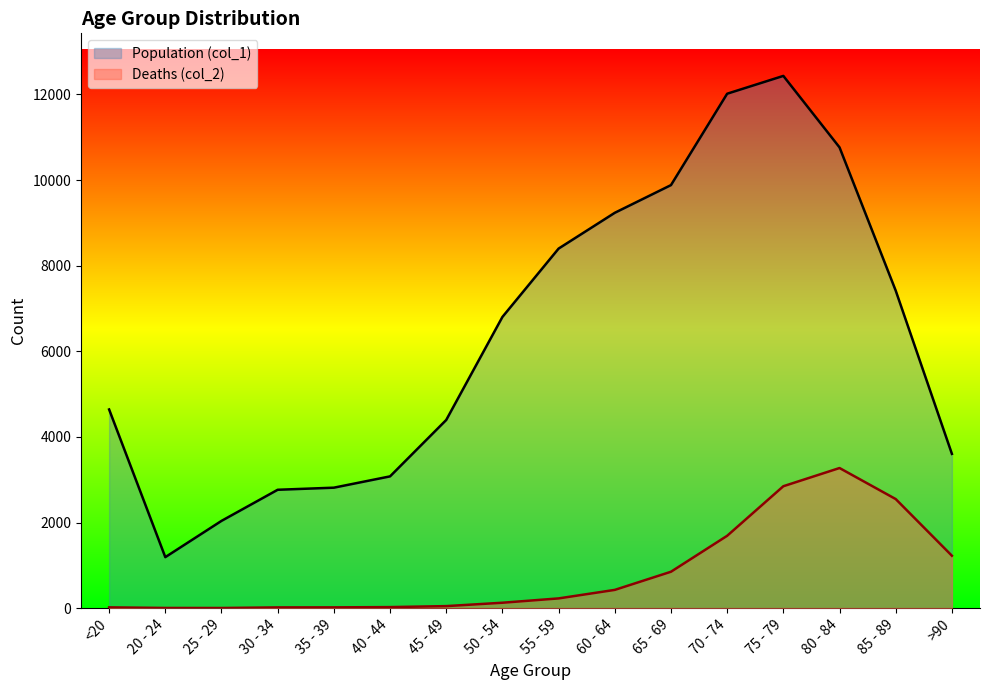

Reading right to left, extract all data points from this chart.

Population (col_1): 3604	7417	10764	12434	12018	9883	9236	8400	6803	4396	3078	2814	2765	2038	1191	4641
Deaths (col_2): 1224	2548	3273	2848	1690	850	426	227	126	47	24	18	17	3	4	18